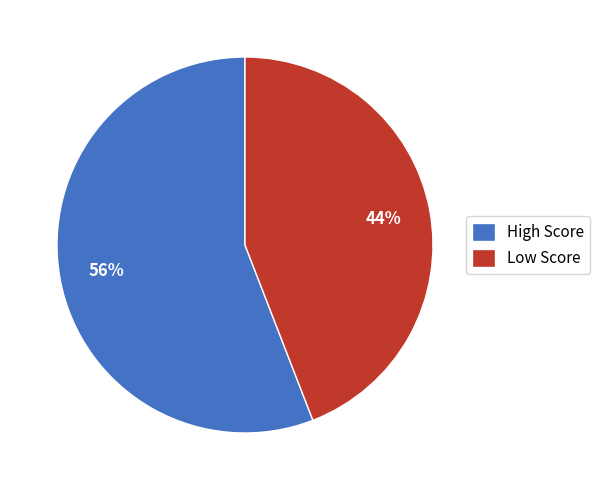

Combined, do High Score and Low Score account for over 50%?

Yes